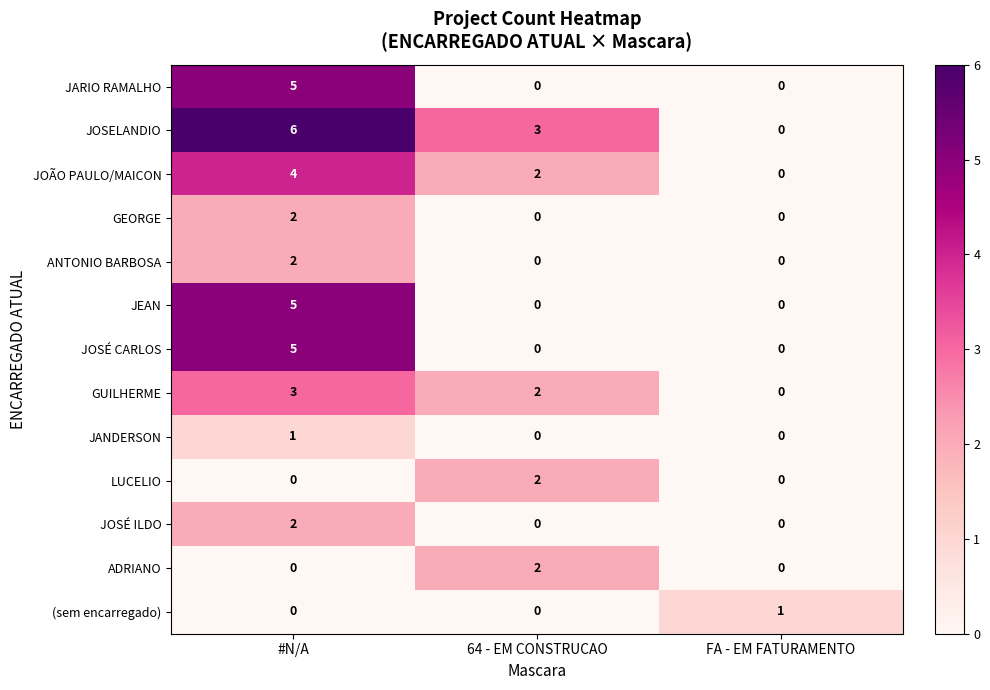

Which series has the widest spread of values?

JOSELANDIO